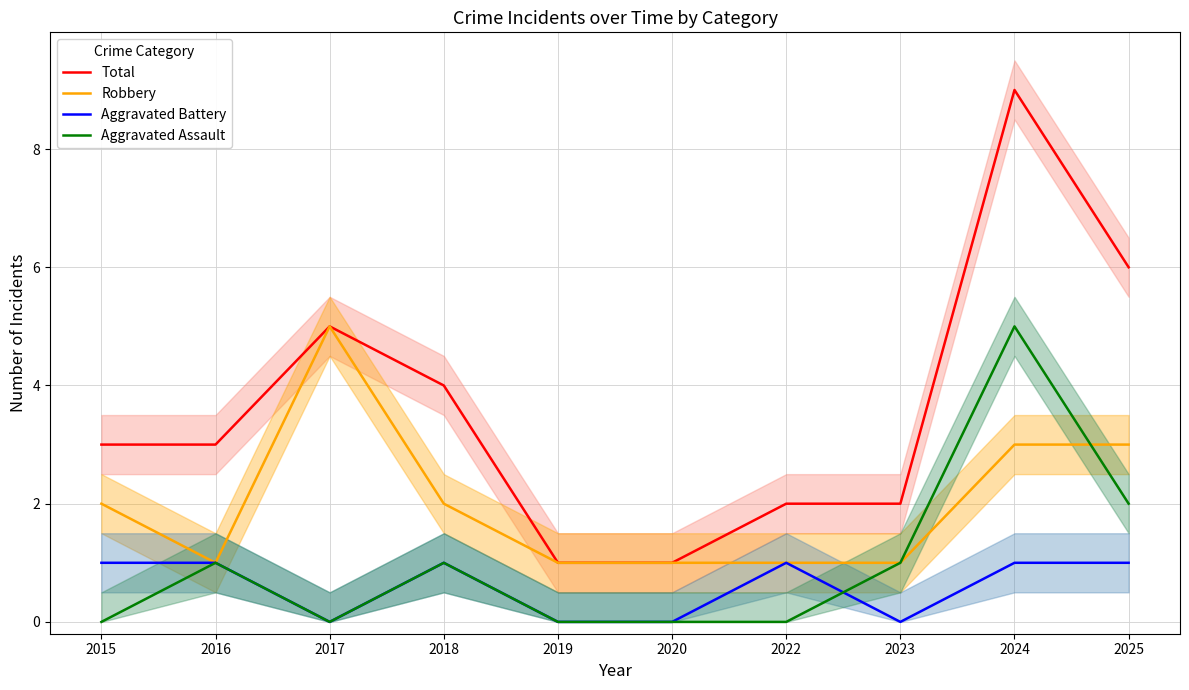

The value of Robbery at 2019 is 2. True or false?

False